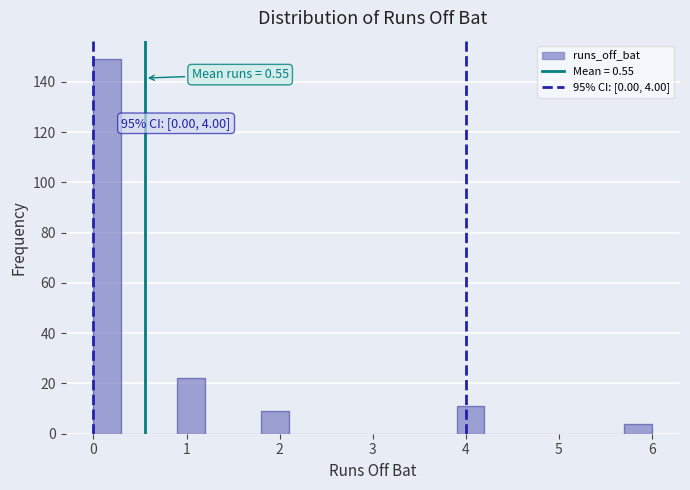

Read against the x-axis, roughly where is the centre of the tallest bar?

0.2